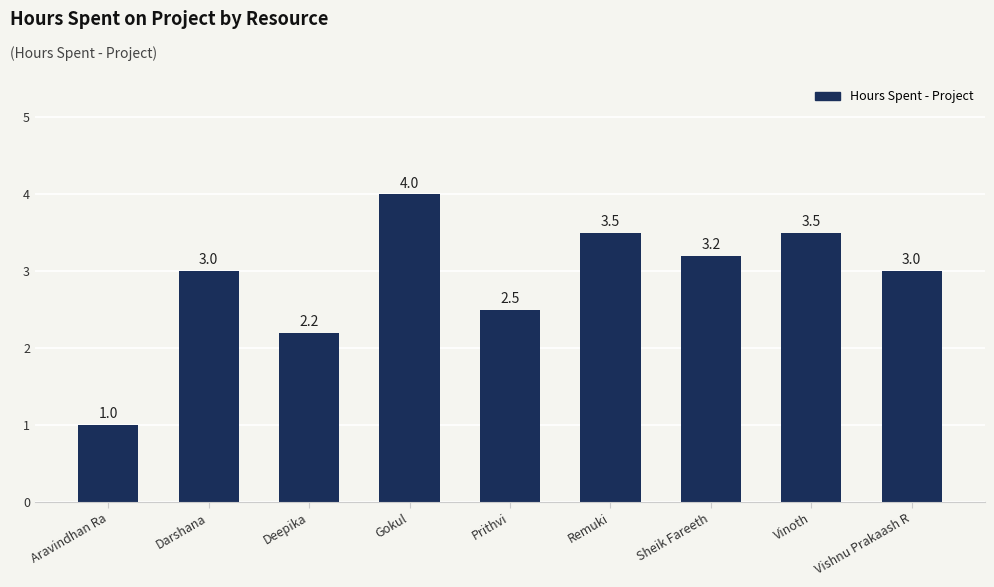

Reading left to right, extract all data points from this chart.

1.0	3.0	2.2	4.0	2.5	3.5	3.2	3.5	3.0